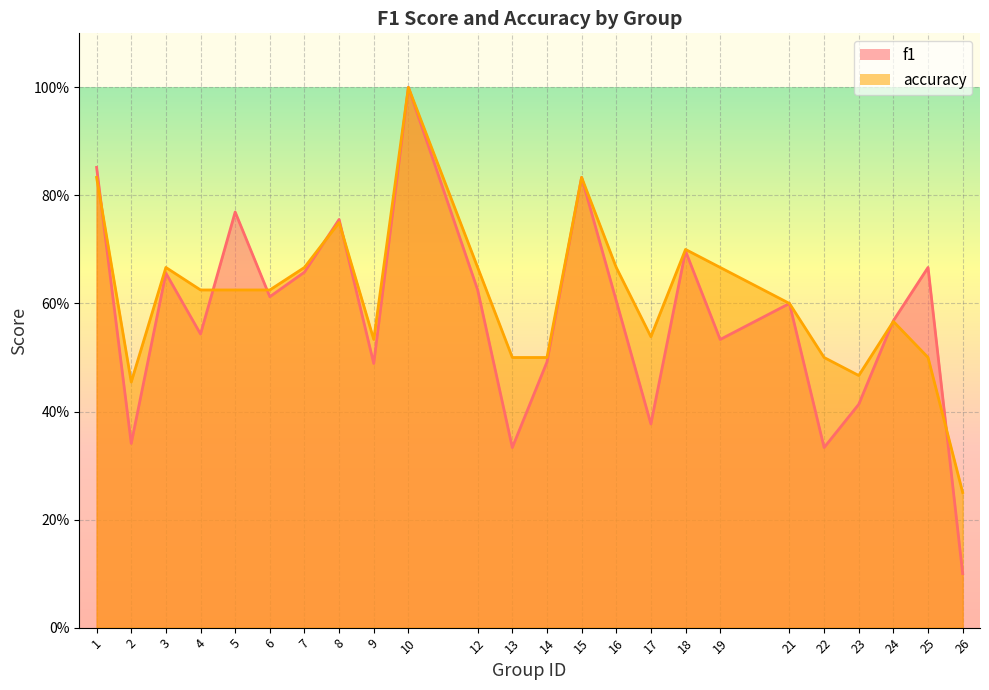

Reading right to left, transcribe all the data shown in this chart.

f1: 26=0.1	25=0.7	24=0.6	23=0.4	22=0.3	21=0.6	19=0.5	18=0.7	17=0.4	16=0.6	15=0.8	14=0.5	13=0.3	12=0.6	10=1.0	9=0.5	8=0.8	7=0.7	6=0.6	5=0.8	4=0.5	3=0.7	2=0.3	1=0.9
accuracy: 26=0.2	25=0.5	24=0.6	23=0.5	22=0.5	21=0.6	19=0.7	18=0.7	17=0.5	16=0.7	15=0.8	14=0.5	13=0.5	12=0.7	10=1.0	9=0.5	8=0.8	7=0.7	6=0.6	5=0.6	4=0.6	3=0.7	2=0.5	1=0.8